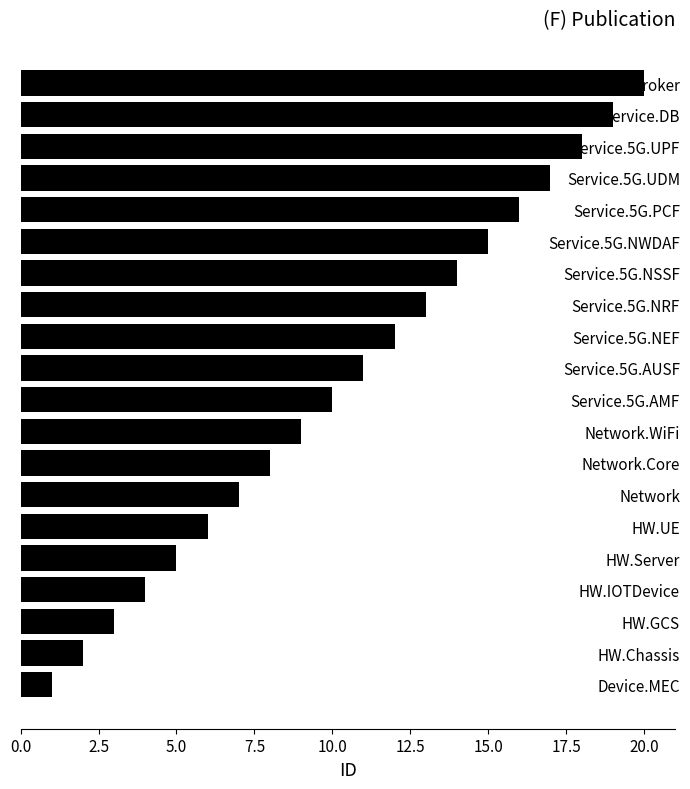

What is the minimum value shown in the chart?

1